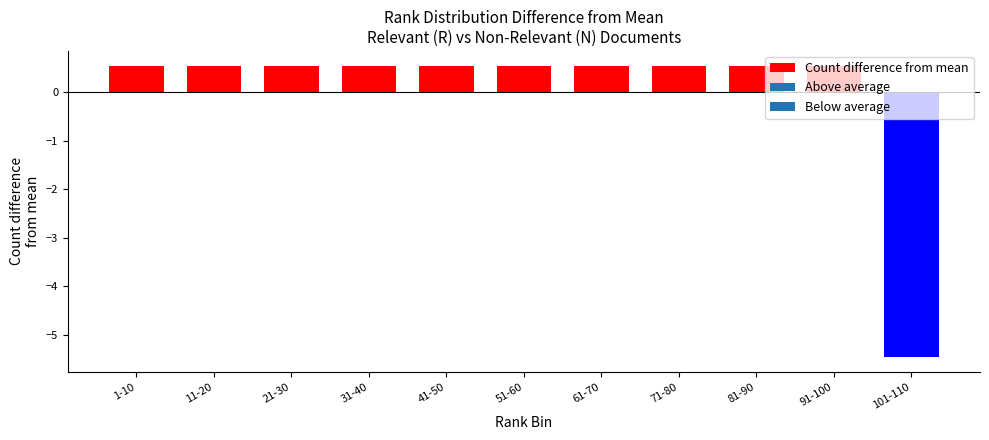

The chart shows a value of 0.5 at 31-40. True or false?

True